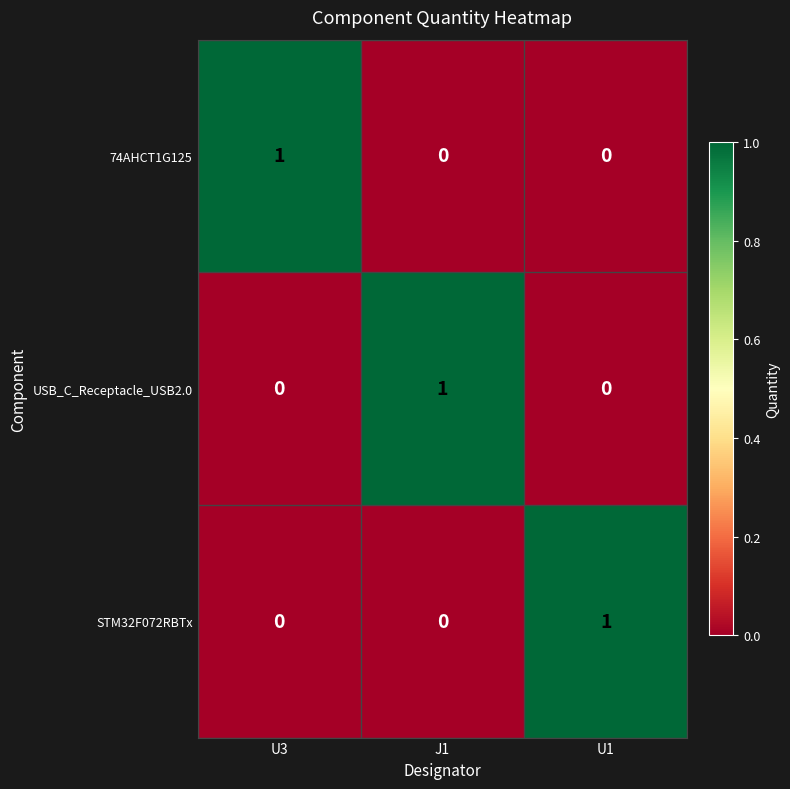

What is the difference between the highest and lowest values at U1?

1